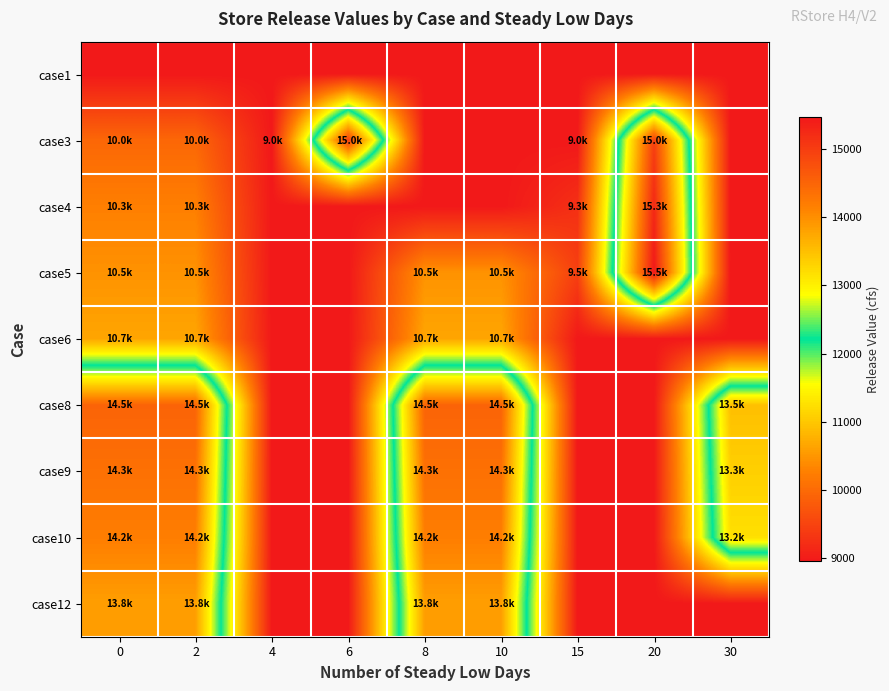

Reading left to right, extract all data points from this chart.

case1: 0=8961.5	2=8961.5	4=8961.5	6=8961.5	8=8961.5	10=8961.5	15=8961.5	20=8961.5	30=8961.5
case3: 0=9961.5	2=9961.5	4=8961.5	6=14961.5	8=8961.5	10=8961.5	15=8961.5	20=14961.5	30=8961.5
case4: 0=10261.5	2=10261.5	4=8961.5	6=8961.5	8=8961.5	10=8961.5	15=9261.5	20=15261.5	30=8961.5
case5: 0=10461.5	2=10461.5	4=8961.5	6=8961.5	8=10461.5	10=10461.5	15=9461.5	20=15461.5	30=8961.5
case6: 0=10661.5	2=10661.5	4=8961.5	6=8961.5	8=10661.5	10=10661.5	15=8961.5	20=8961.5	30=8961.5
case8: 0=14505.9	2=14505.9	4=8961.5	6=8961.5	8=14505.9	10=14505.9	15=8961.5	20=8961.5	30=13505.9
case9: 0=14339.3	2=14339.3	4=8961.5	6=8961.5	8=14339.3	10=14339.3	15=8961.5	20=8961.5	30=13339.3
case10: 0=14172.6	2=14172.6	4=8961.5	6=8961.5	8=14172.6	10=14172.6	15=8961.5	20=8961.5	30=13172.6
case12: 0=13839.3	2=13839.3	4=8961.5	6=8961.5	8=13839.3	10=13839.3	15=8961.5	20=8961.5	30=8961.5